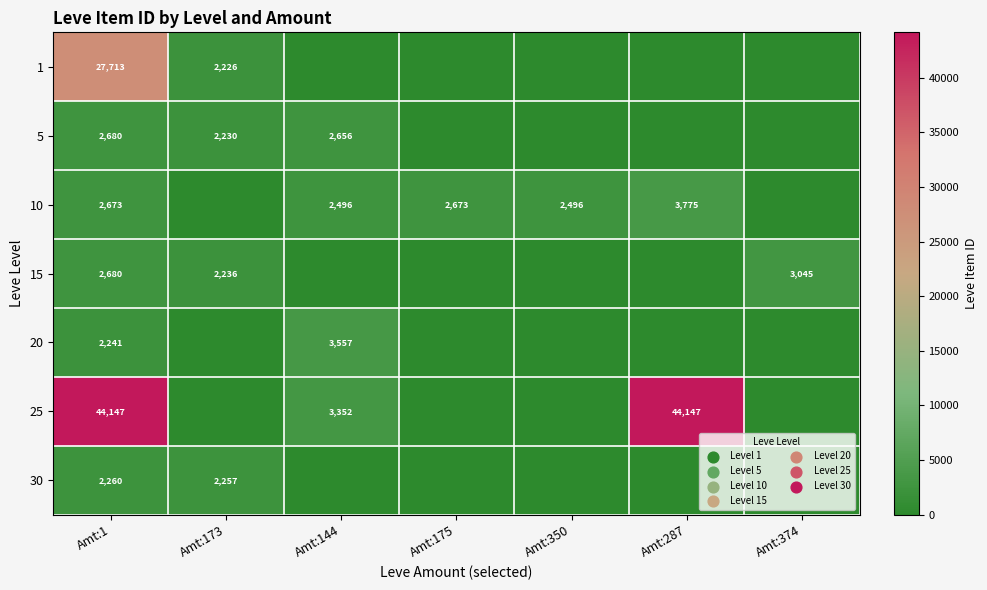

What is the total value across all series at Amt:144?

12061